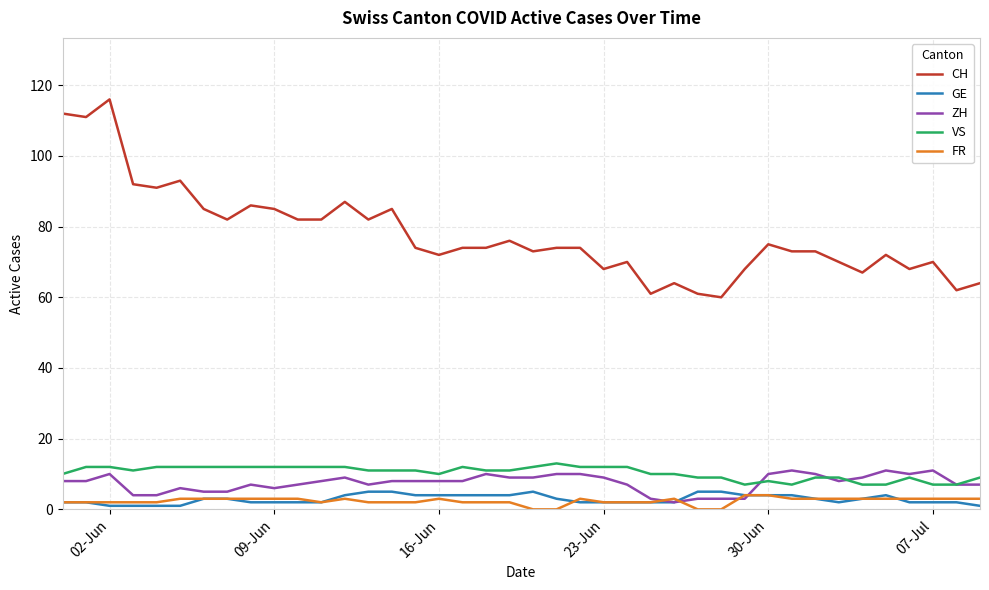

Does the chart display data point markers on the line(s)?

No